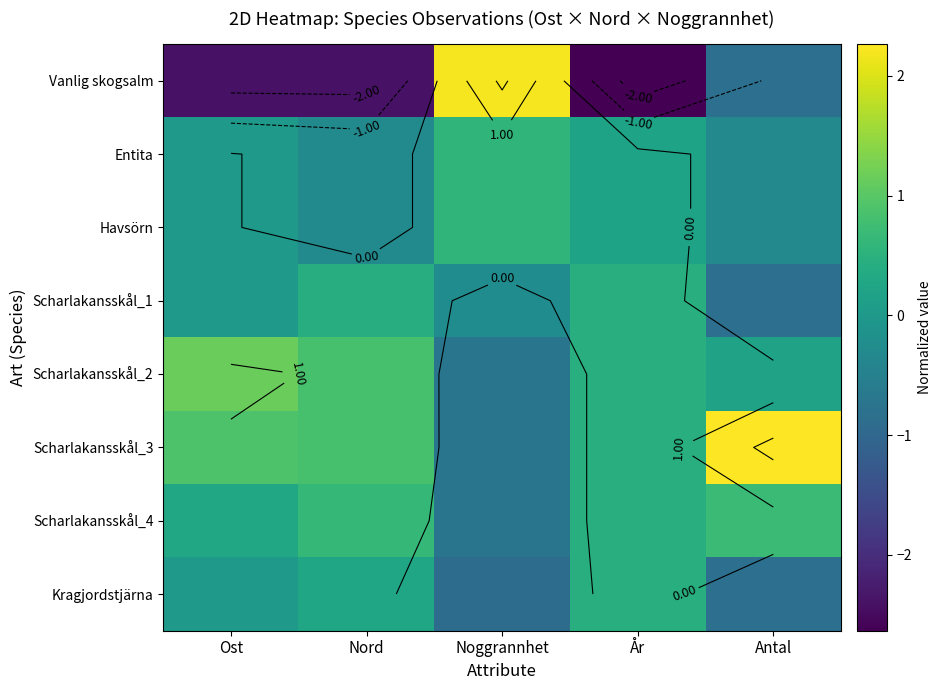

The value of Scharlakansskål_4 at Nord is 1.0. True or false?

False